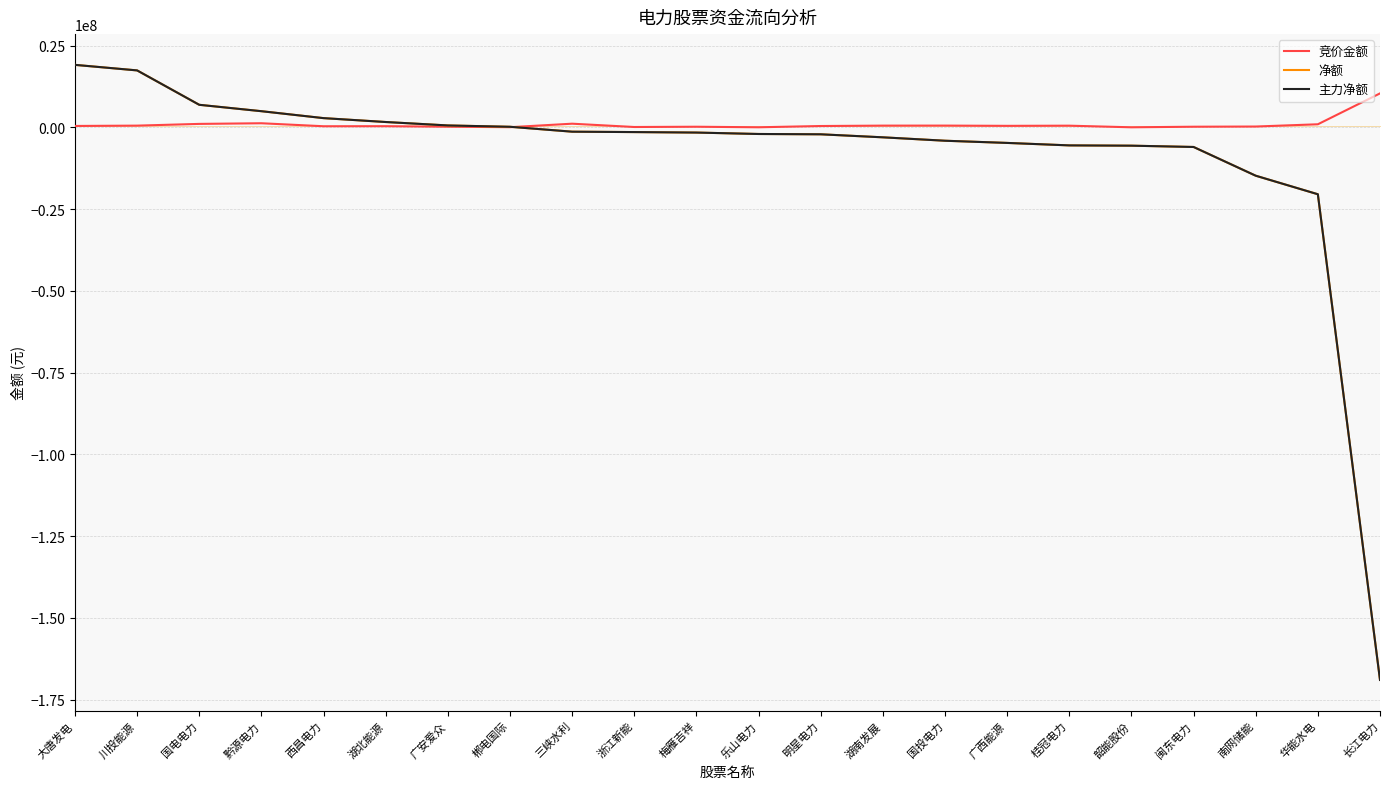

Reading left to right, transcribe all the data shown in this chart.

竞价金额: 413816	511485	1042314	1240896	324275	342258	181116	34748	1104660	93898	174251	8565	394210	514180	522144	446600	497070	2872	179104	236160	925440	10366928
净额: 19088642	17393533	6880441	4925618	2806150	1618498	569345	161452	-1337152	-1458011	-1607189	-2043055	-2138401	-3061882	-4105024	-4772858	-5528426	-5615851	-6012456	-14795778	-20464424	-168935099
主力净额: 19088642	17393533	6880441	4925618	2806150	1618498	569345	161452	-1337152	-1458011	-1607189	-2043055	-2138401	-3061882	-4105024	-4772858	-5528426	-5615851	-6012456	-14795778	-20464424	-168935099